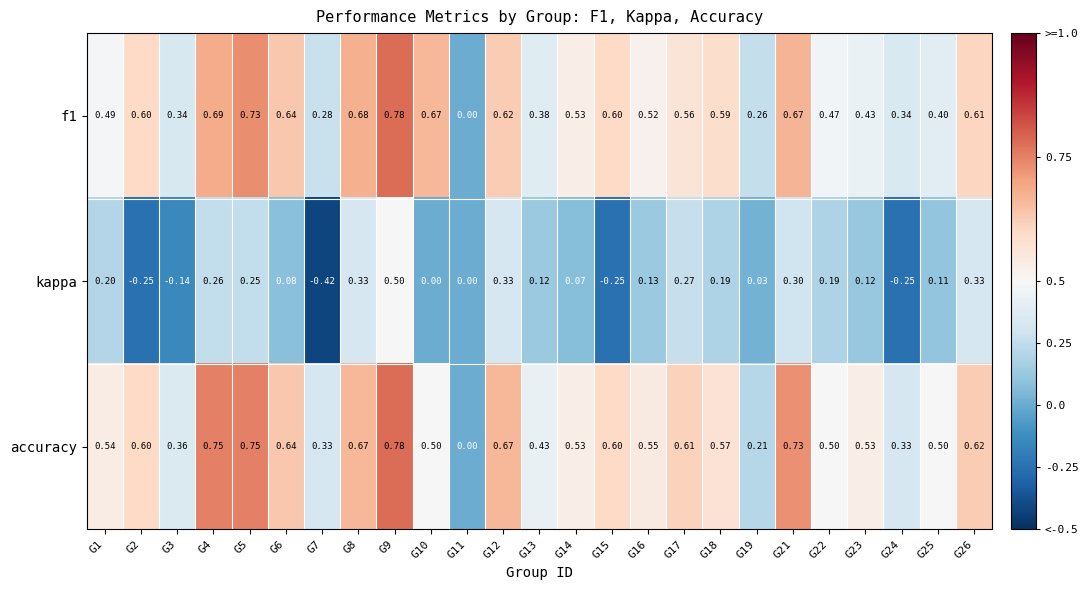

How many distinct data groups are displayed?

3